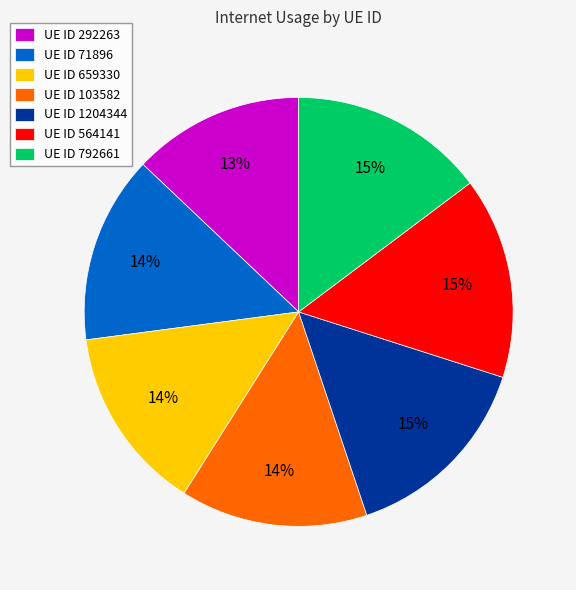

Combined, do UE ID 103582 and UE ID 1204344 account for over 50%?

No